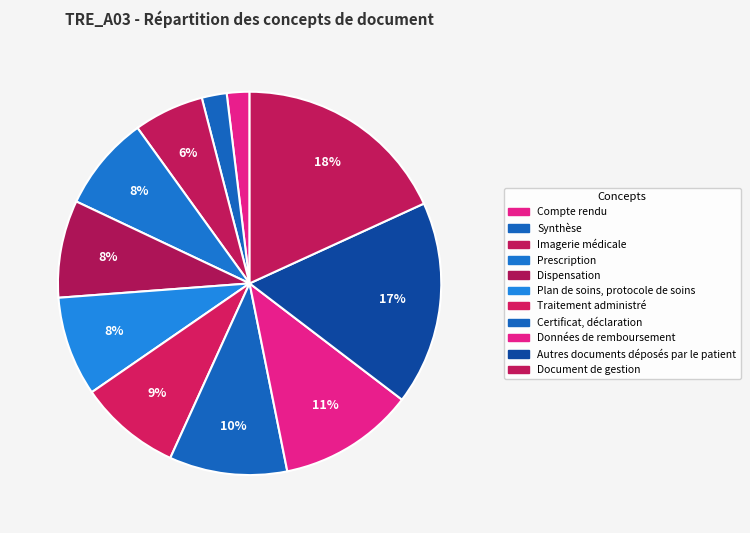

What is the total percentage of Traitement administré and Imagerie médicale?

14.5%